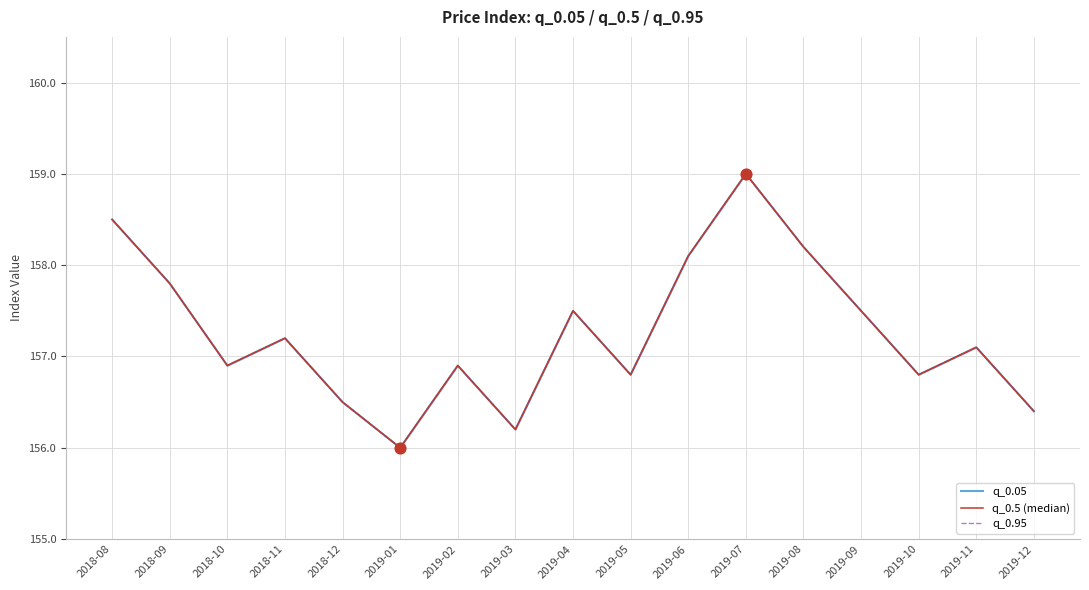

Is the value of q_0.95 at 2019-01 greater than the value of q_0.05 at 2019-12?

No